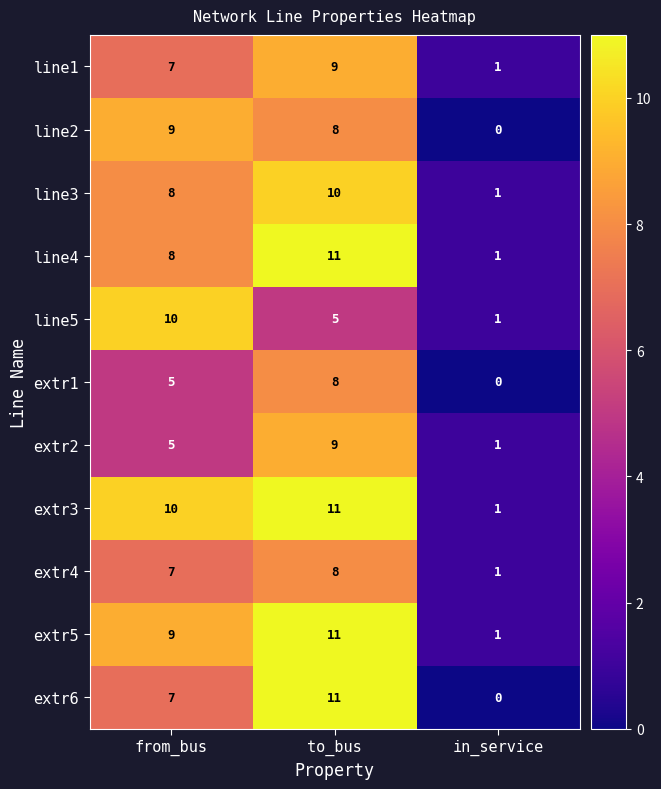

Which series has the largest range (max minus min)?

extr6